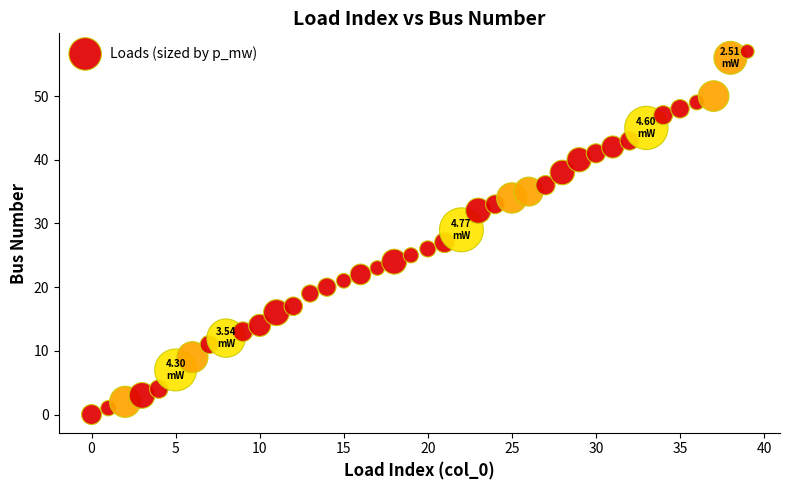

What is the range of Y values (max minus min)?

57